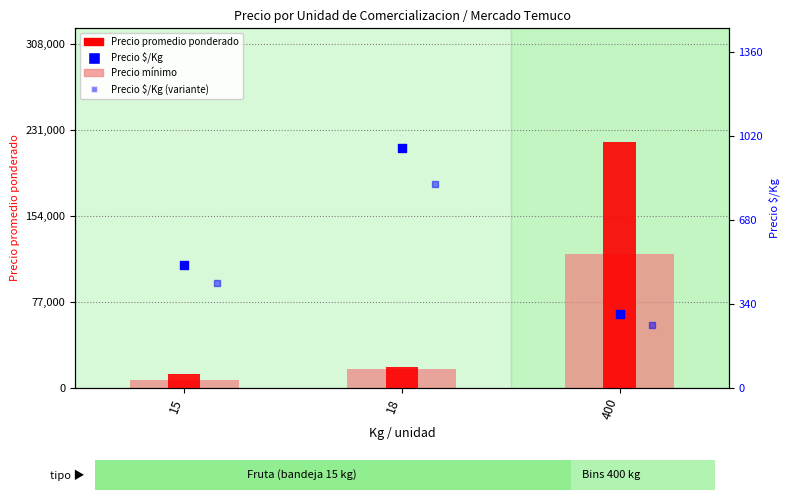

Which series contains the lowest Y value?

Precio $/Kg (variante)